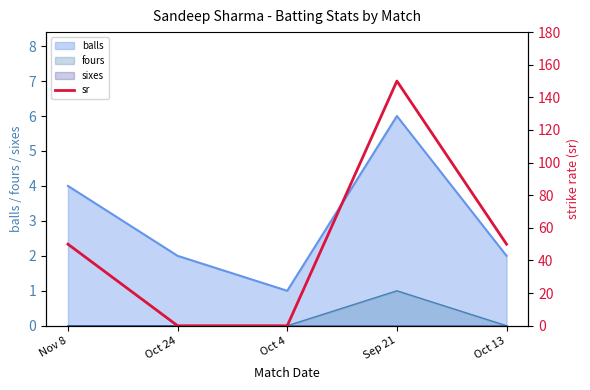

The value at Oct 13 is 50. True or false?

True